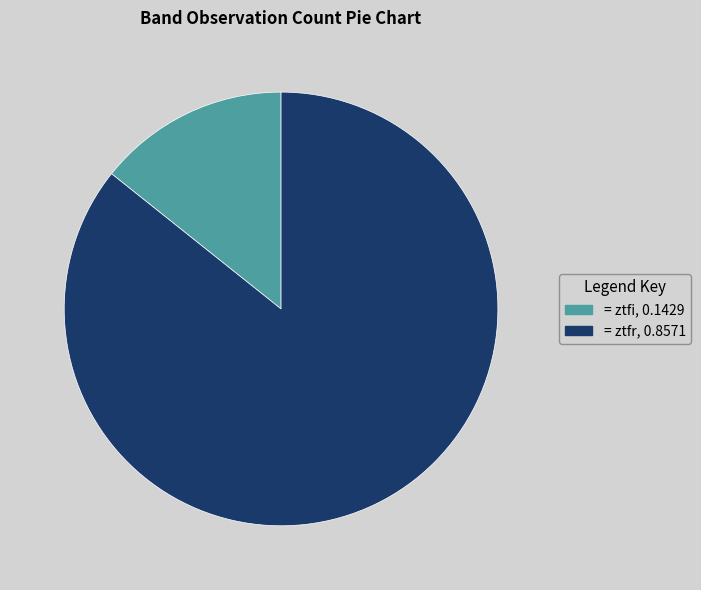

Is the sum of = ztfr, 0.8571 and = ztfi, 0.1429 greater than half?

Yes